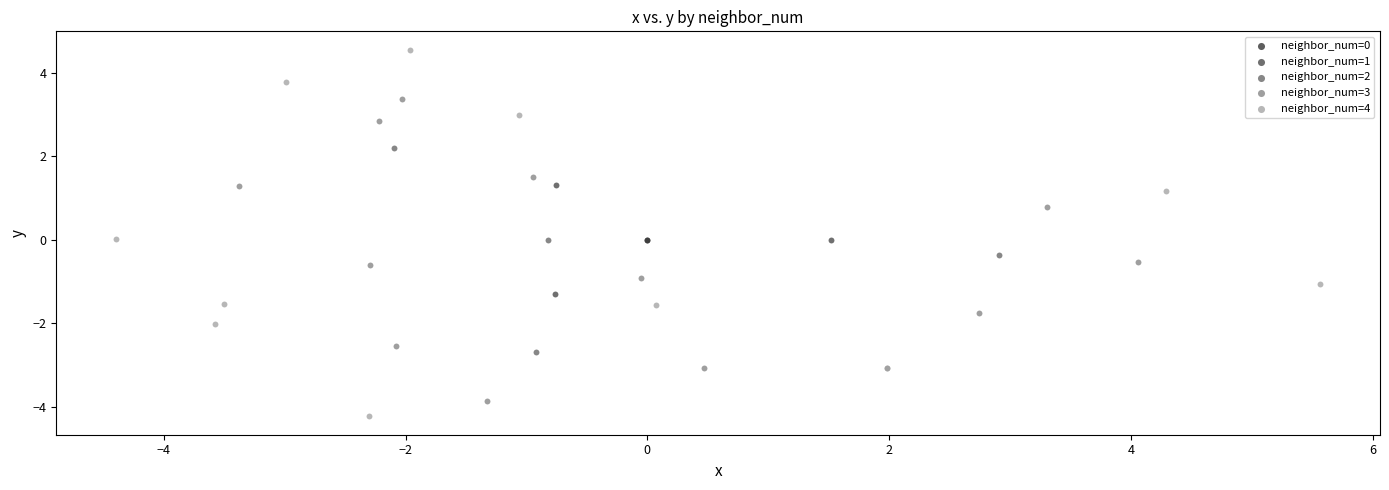

Which series reaches the maximum Y coordinate?

neighbor_num=4